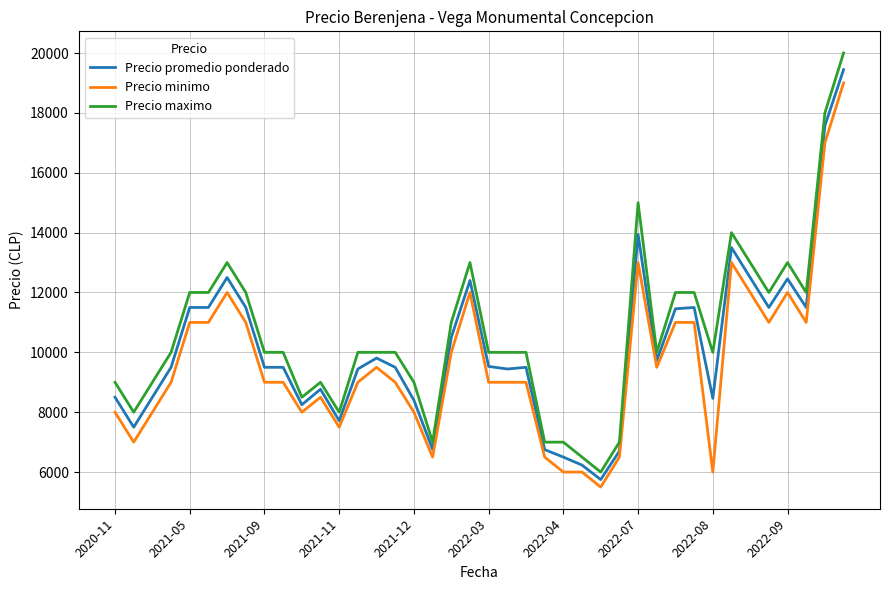

True or false: Precio maximo and Precio minimo cross at least once.

False